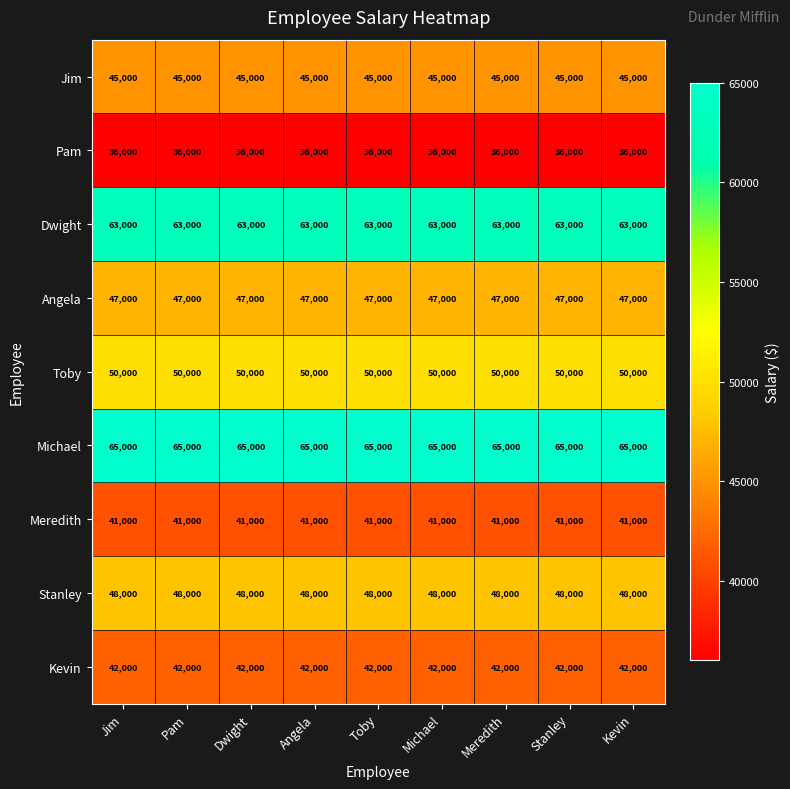

At Meredith, list the series in order from largest to smallest.

Michael, Dwight, Toby, Stanley, Angela, Jim, Kevin, Meredith, Pam